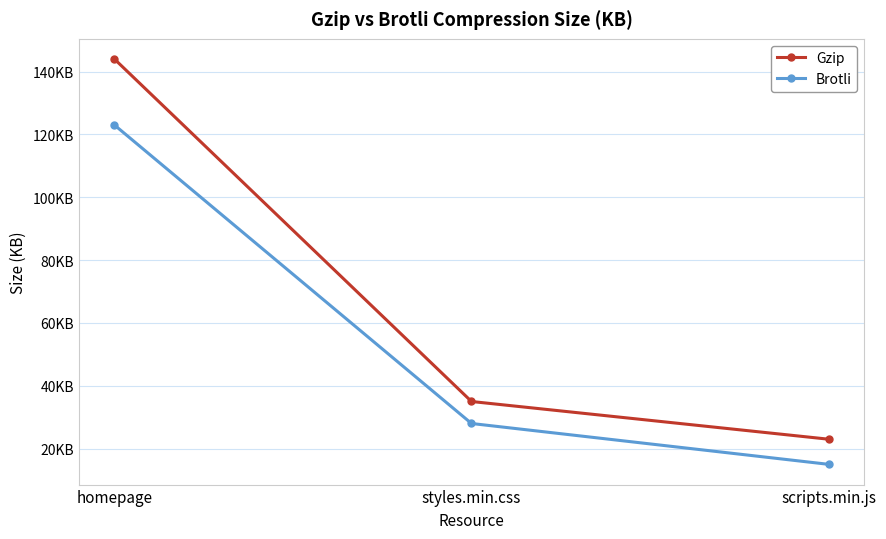

What is the sum of all Brotli values?

166